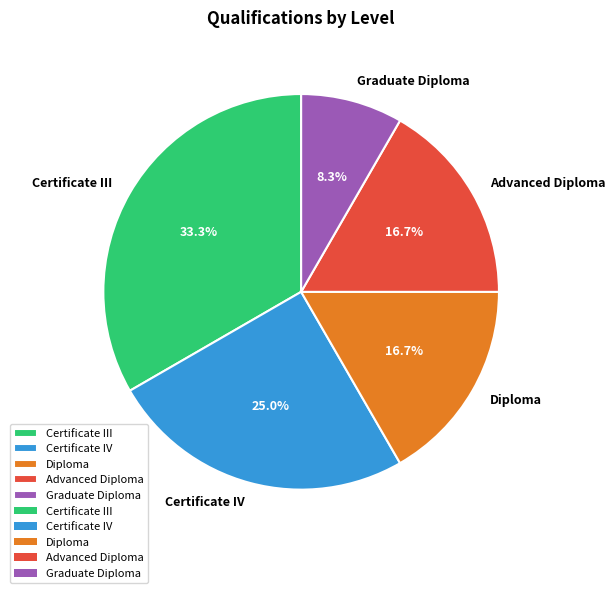

To the nearest percent, what portion does Graduate Diploma represent?

8%